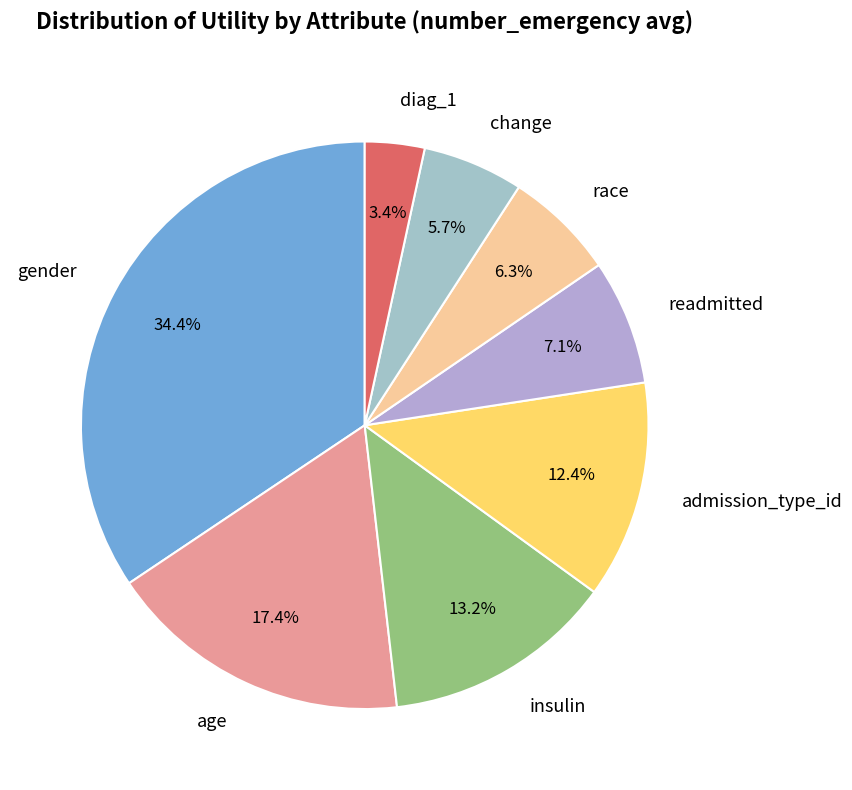

Is change the majority of the pie?

No